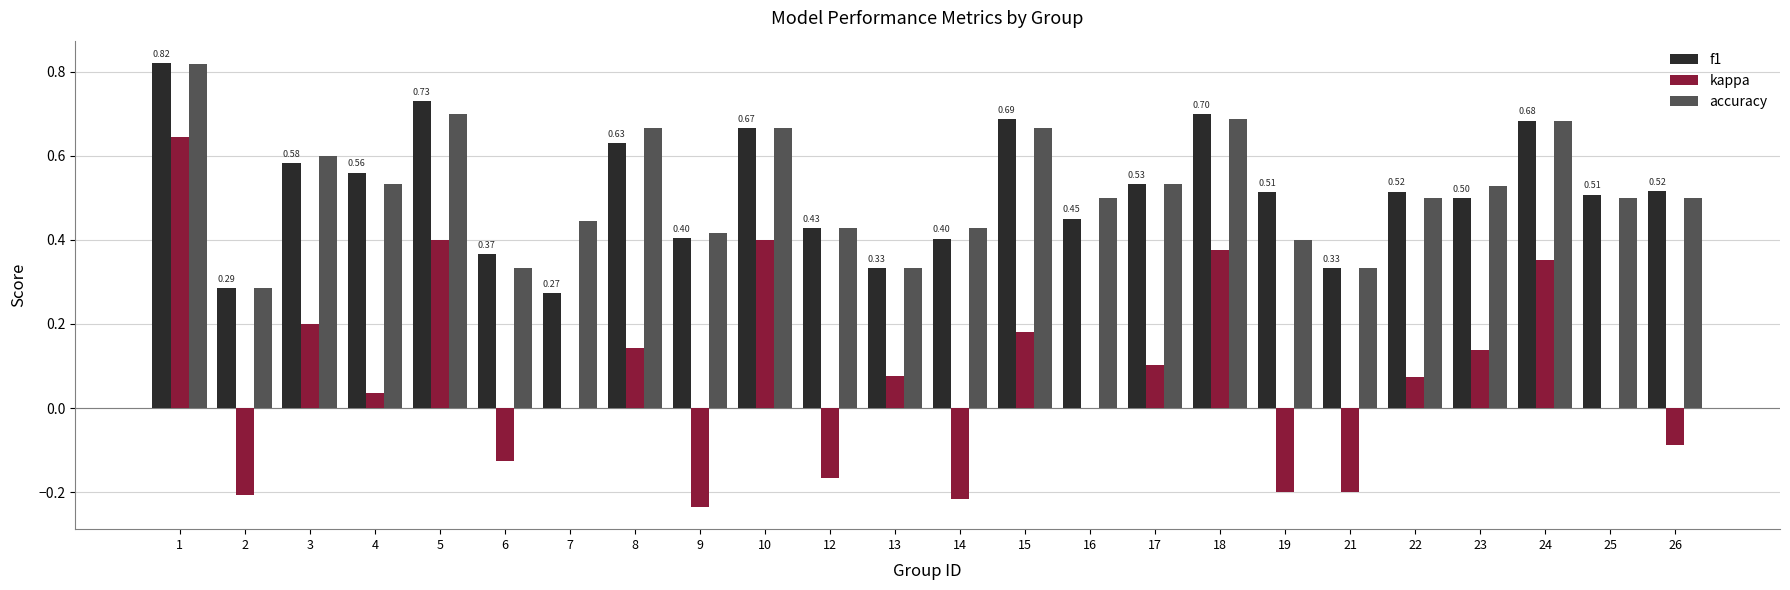

Count the f1 values in the range 0 to 1.

24